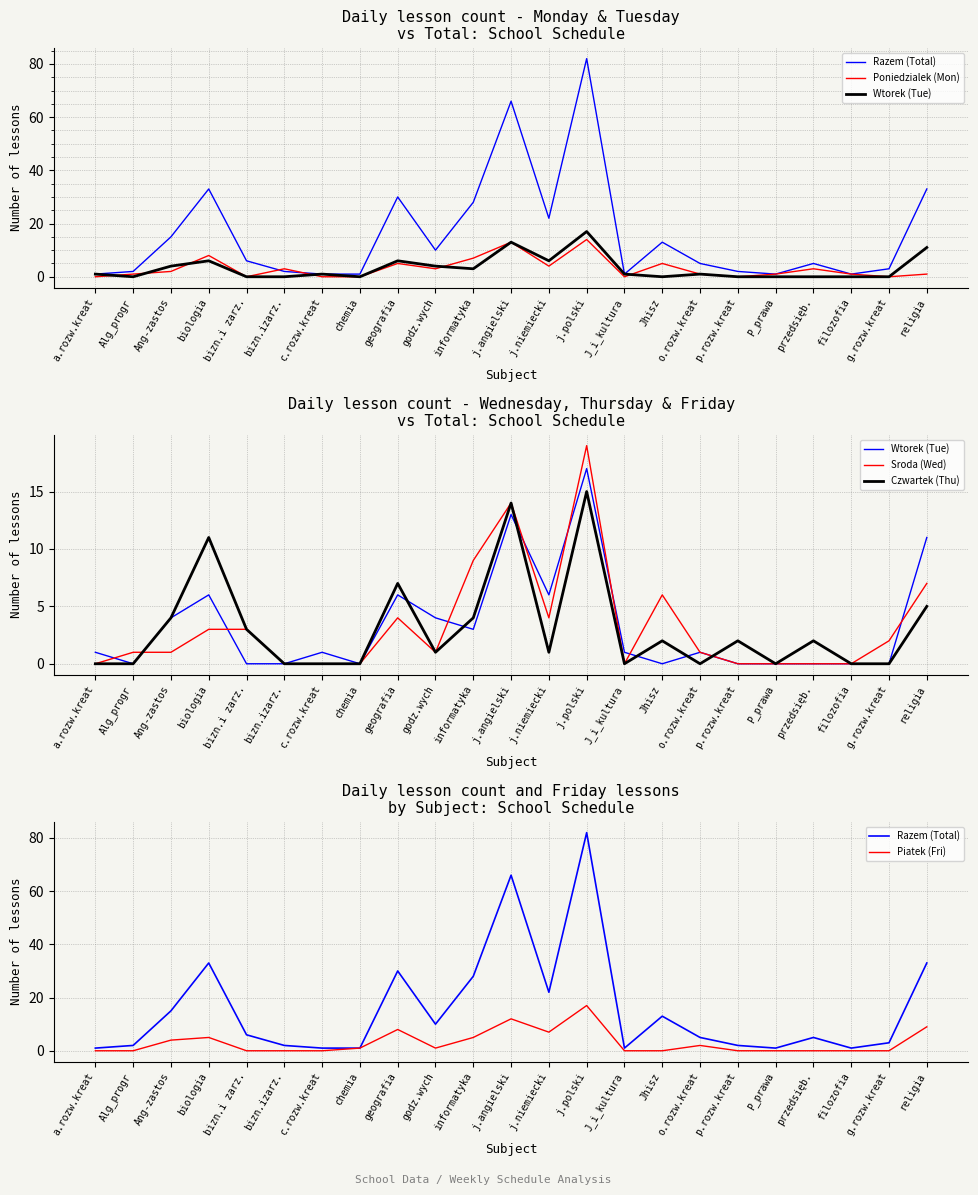

What is the label of the 22nd point from the right?

Alg_progr